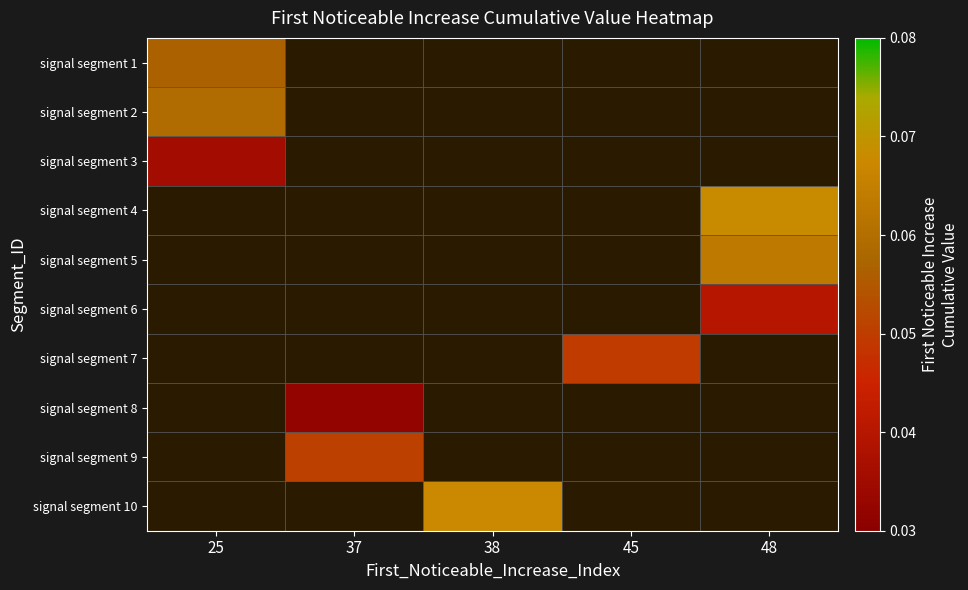

How many categories are shown in the chart?

5